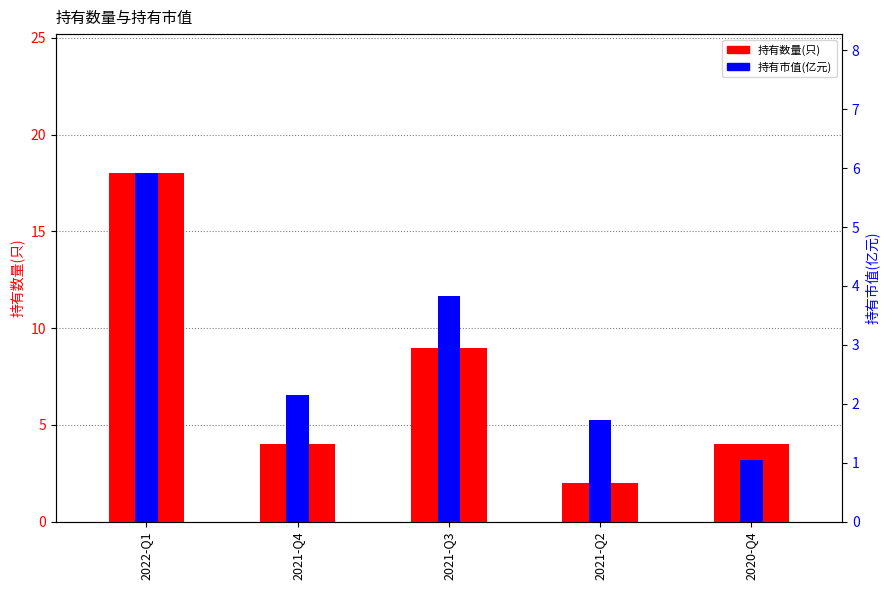

What is the difference between the maximum and second lowest values in the 持有数量(只) series?

14.0